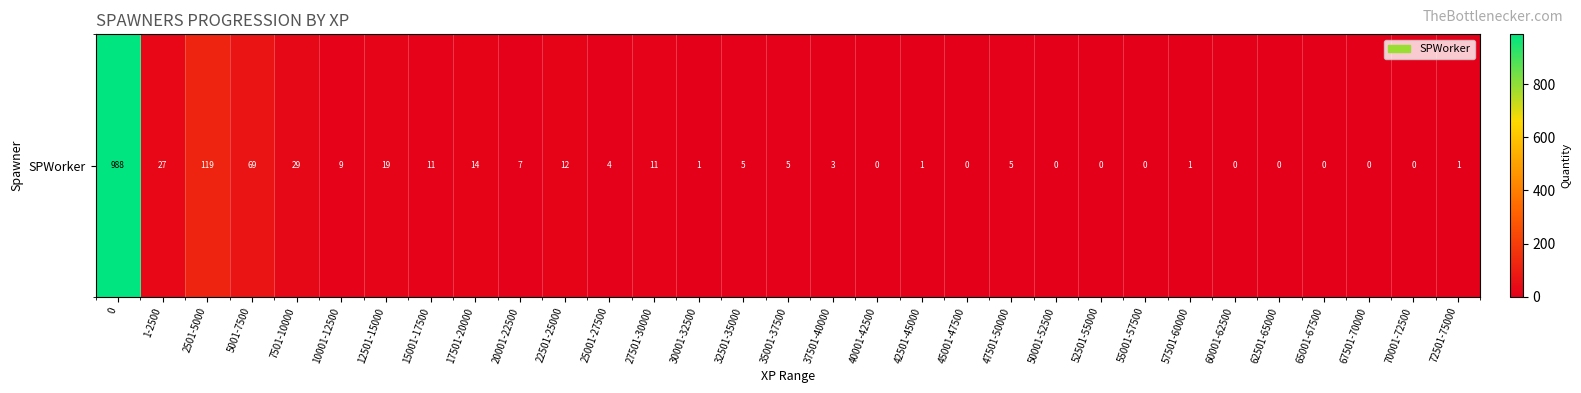

The chart shows a value of 1 at 72501-75000. True or false?

True